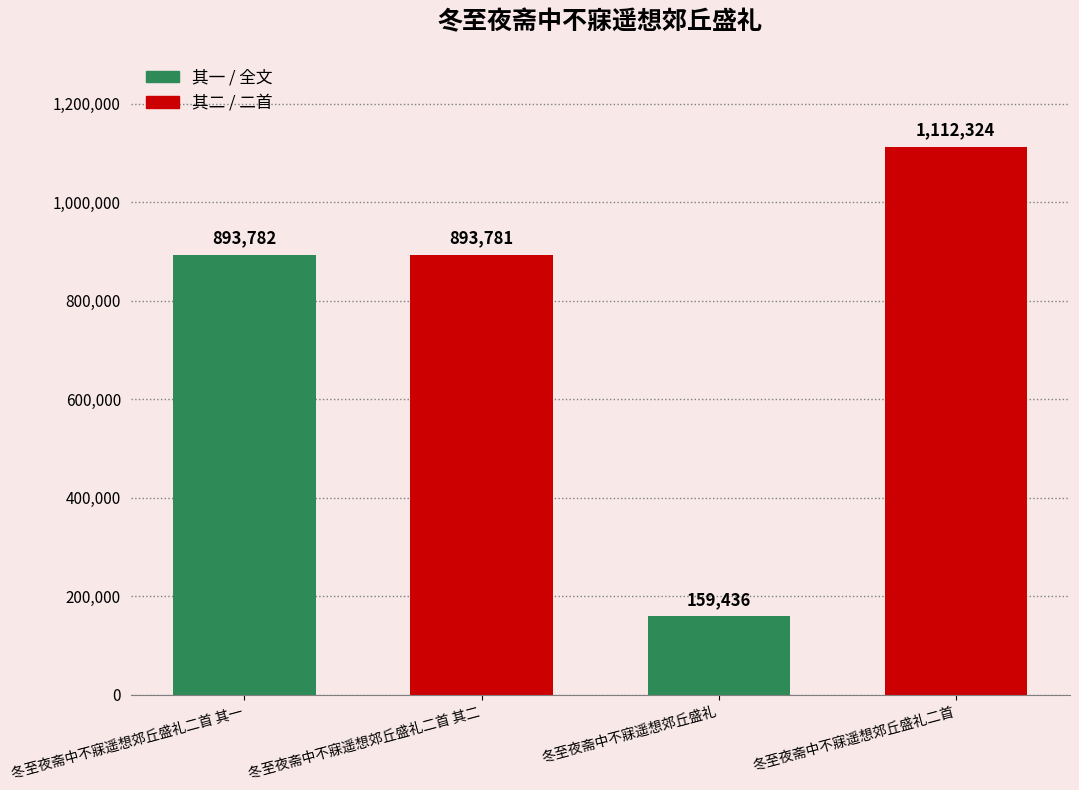

Rank the categories by value from highest to lowest.

冬至夜斋中不寐遥想郊丘盛礼二首, 冬至夜斋中不寐遥想郊丘盛礼二首 其一, 冬至夜斋中不寐遥想郊丘盛礼二首 其二, 冬至夜斋中不寐遥想郊丘盛礼